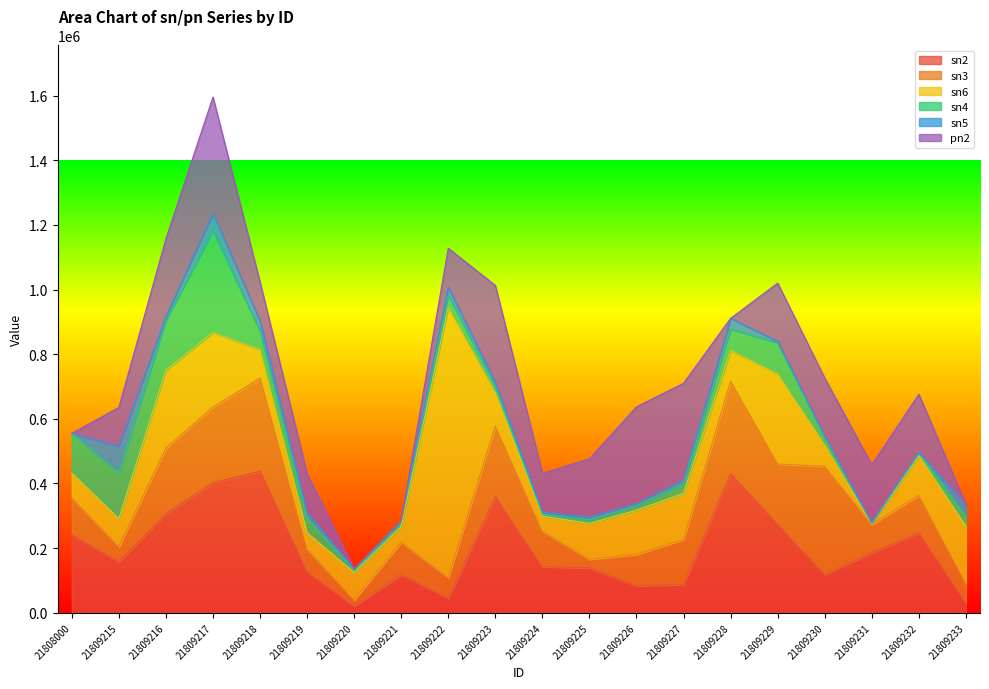

At how many categories does at least one series exceed 556859?

1